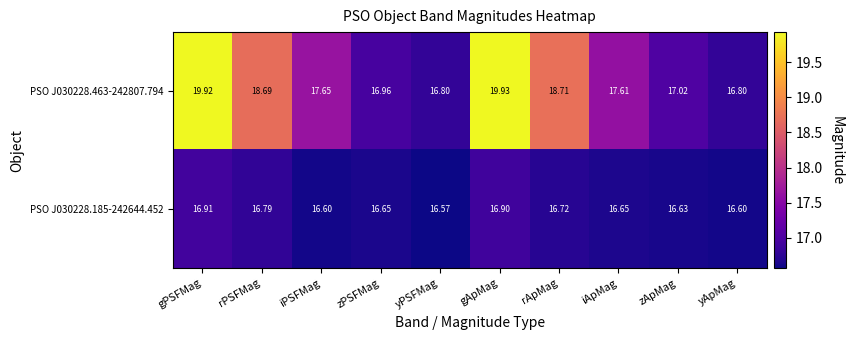

Rank the series at iPSFMag from highest to lowest value.

PSO J030228.463-242807.794, PSO J030228.185-242644.452